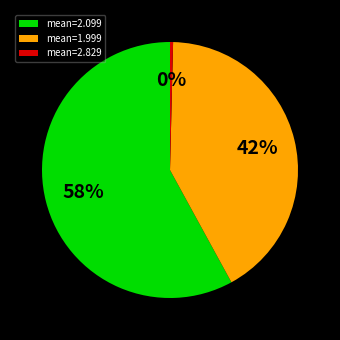

Count the number of slices in the pie.

3